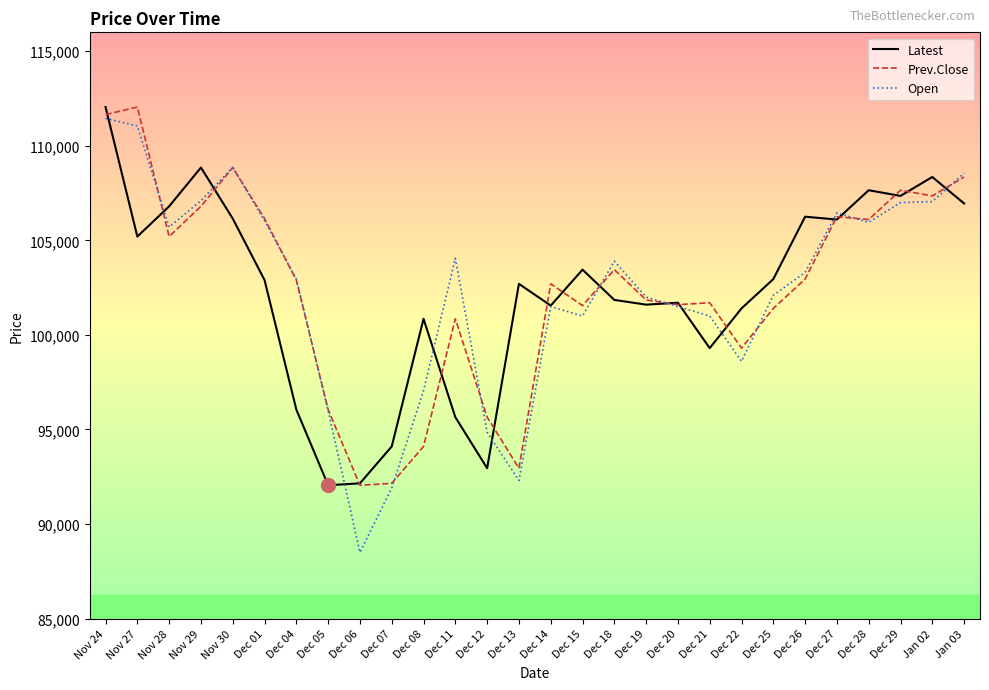

Which category has the lowest value across all series?

Dec 06